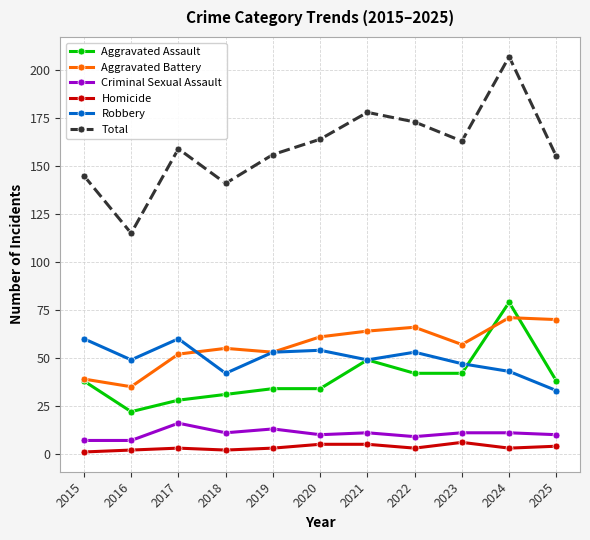

Does the chart display data point markers on the line(s)?

Yes